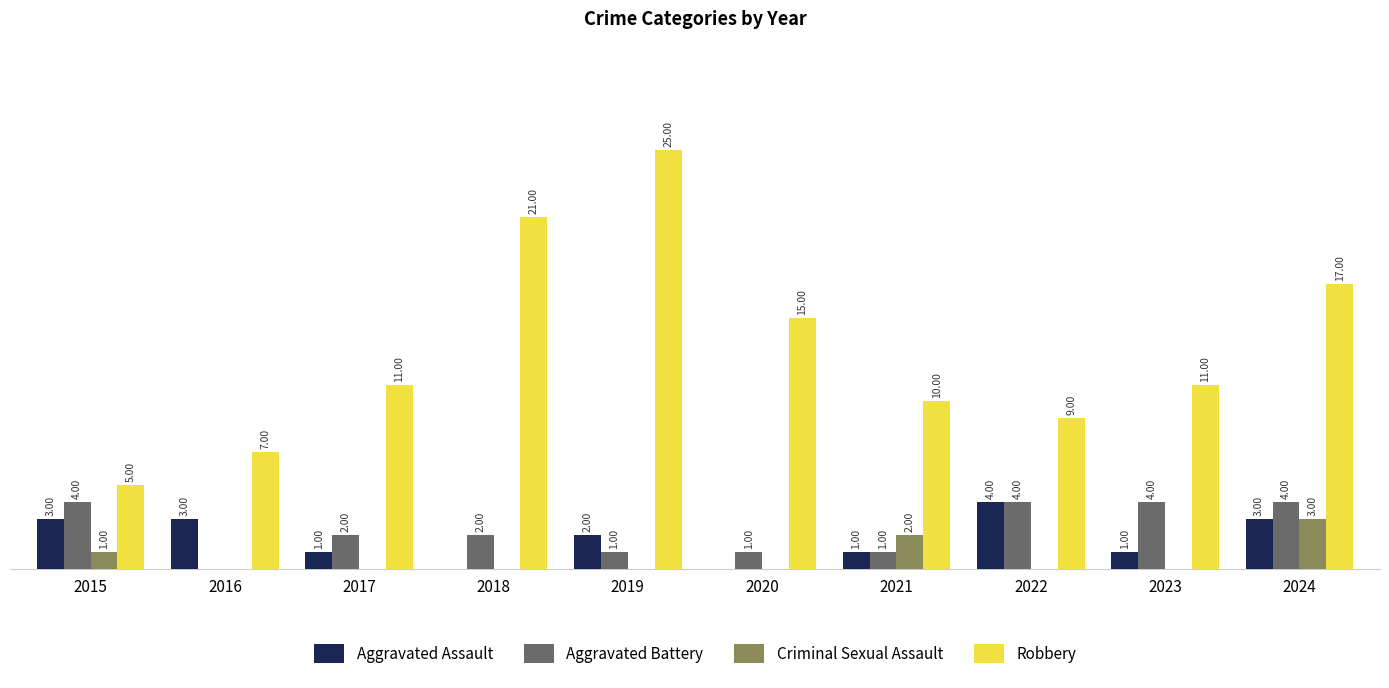

Are the bars grouped side by side (vs. stacked)?

Yes